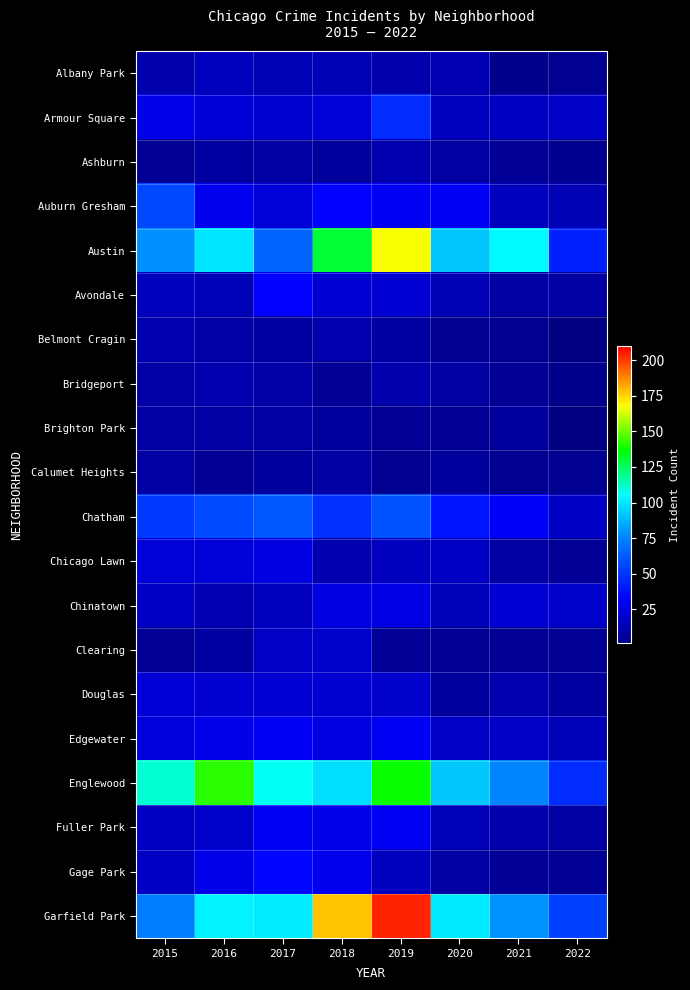

What is the total value across all series at 2016?

654.0